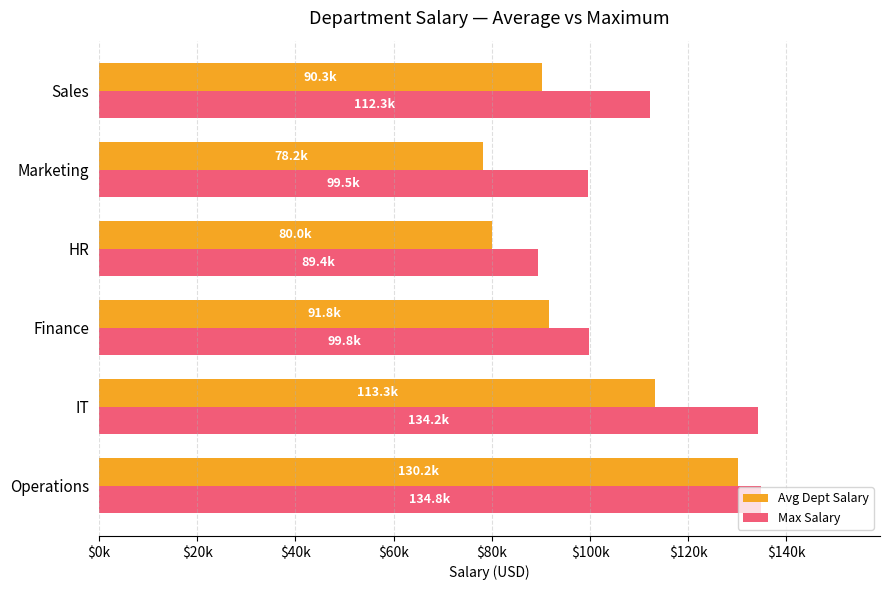

Which series has the largest total across all categories?

Max Salary